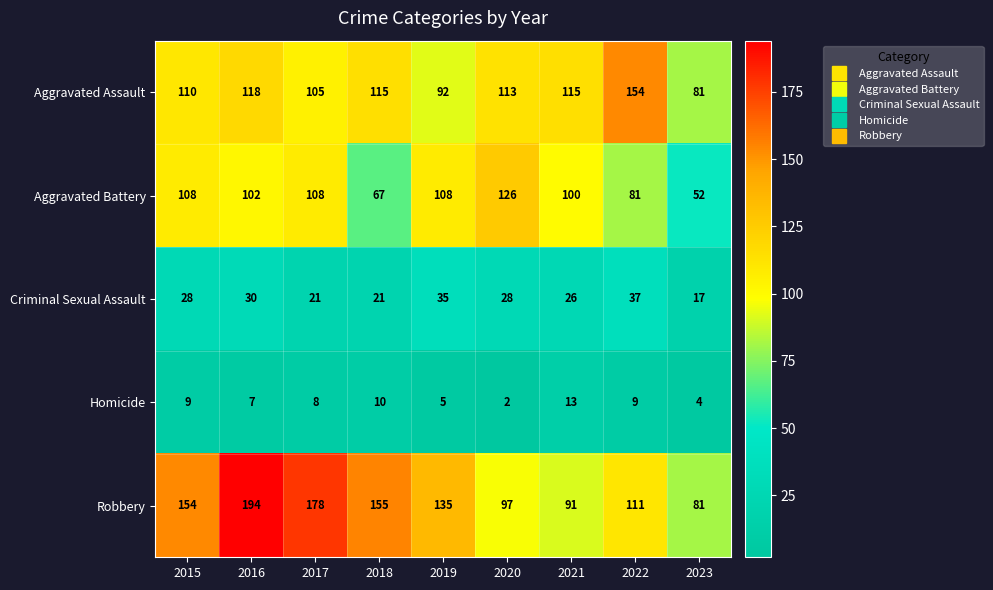

At which category is the sum across all series the highest?

2016